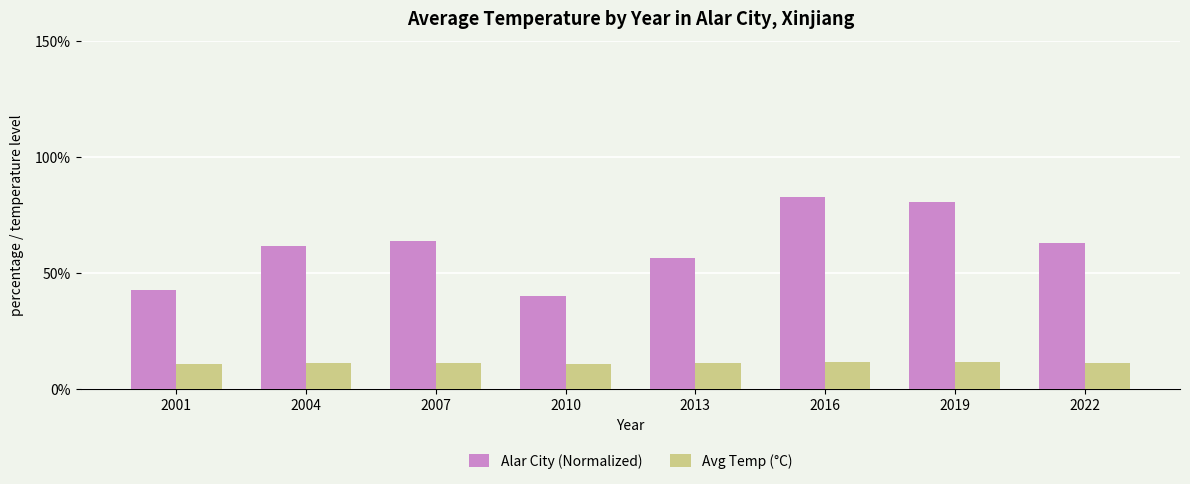

What is the sum of the Avg Temp (°C) values at 2016 and 2013?

23.1